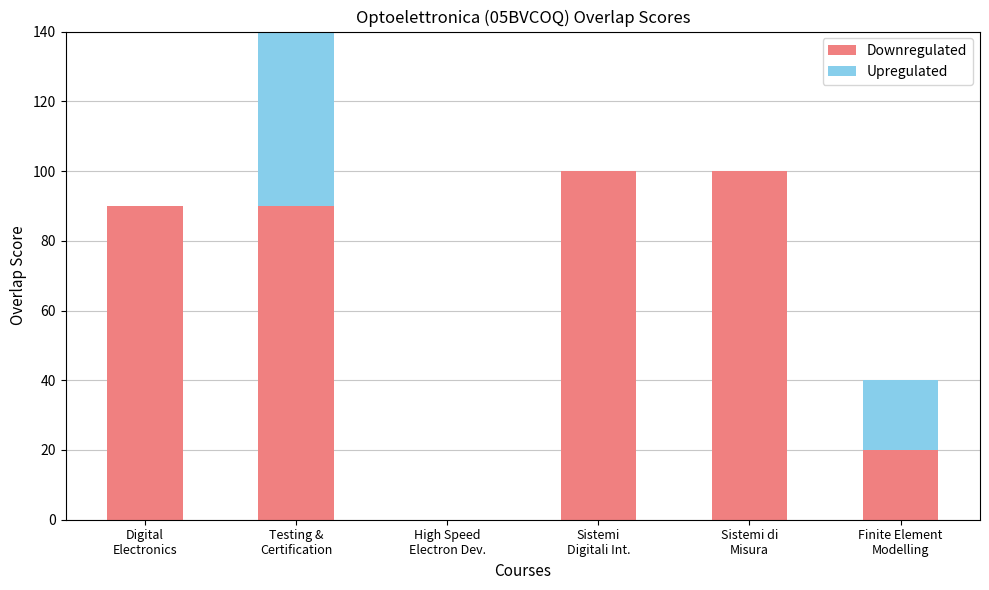

Which series has the widest spread of values?

Downregulated